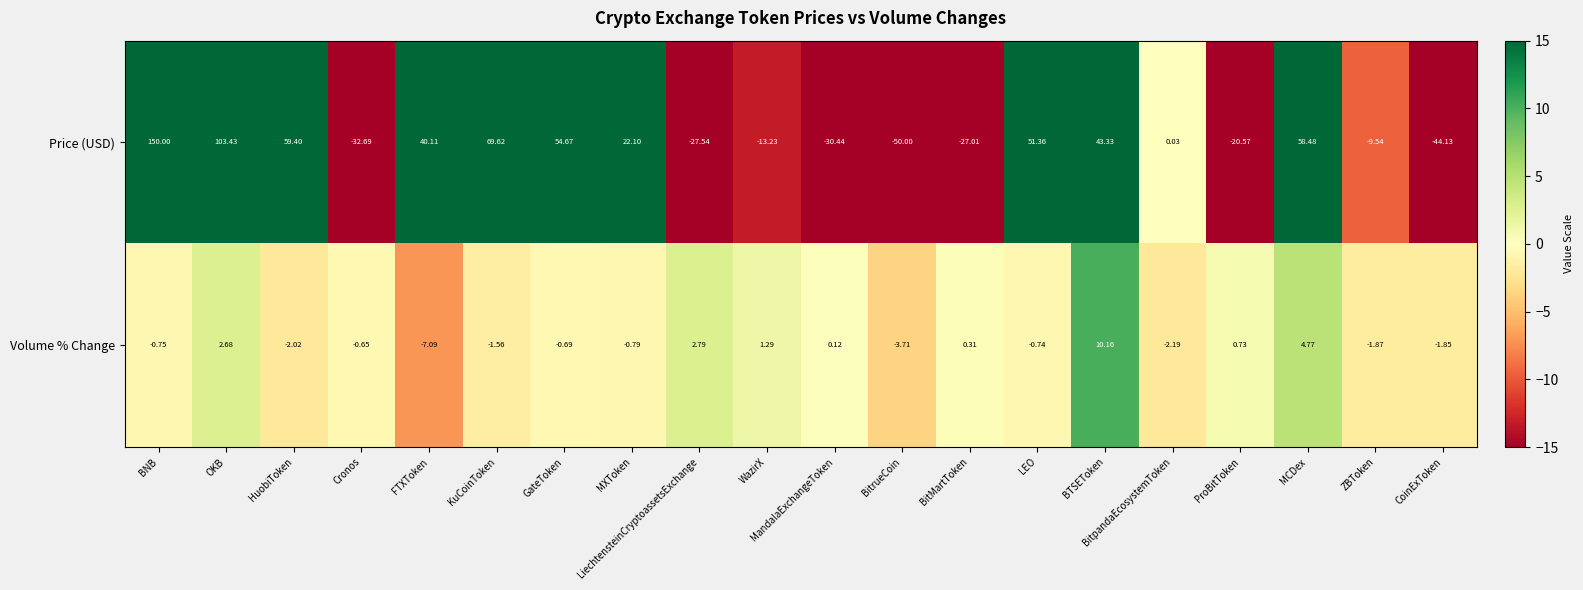

At which category is the sum across all series the highest?

BNB